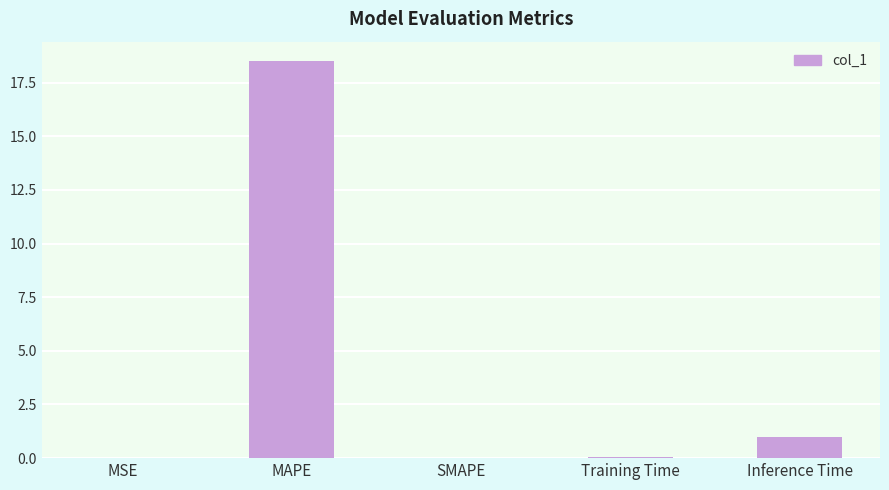

What is the average value?

3.9